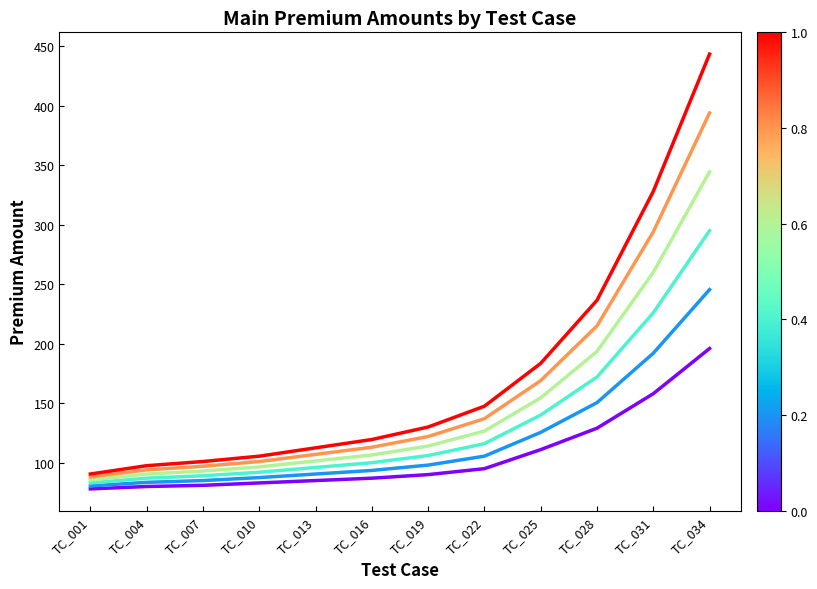

What is the total value across all series at TC_034?

1918.5